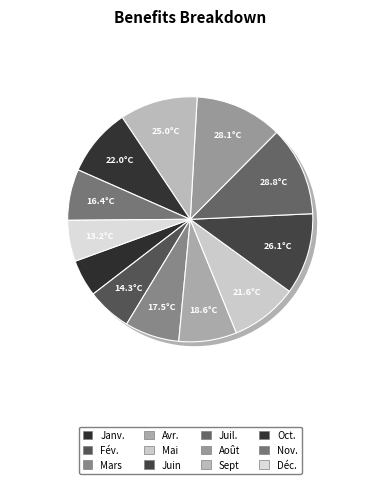

What percentage is the Nov. slice, to the nearest percent?

7%